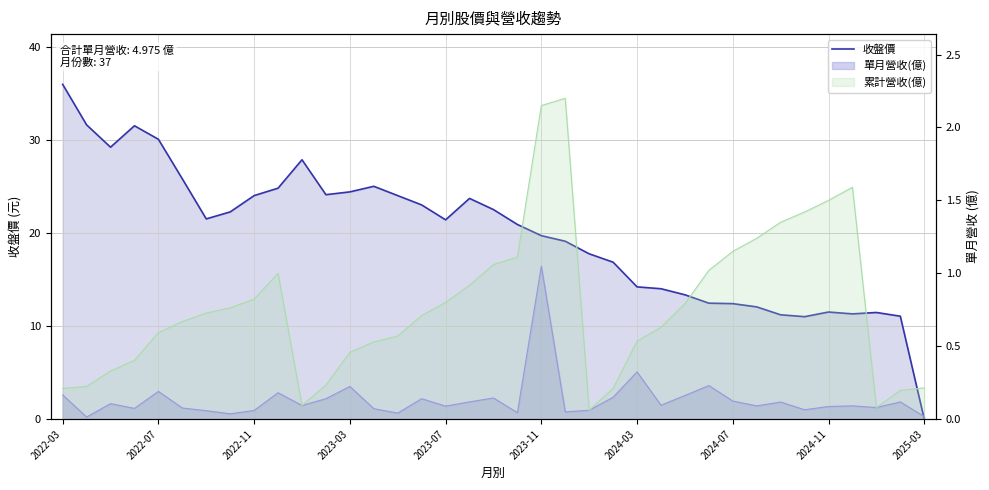

Which category has the highest value across all series?

2022-03